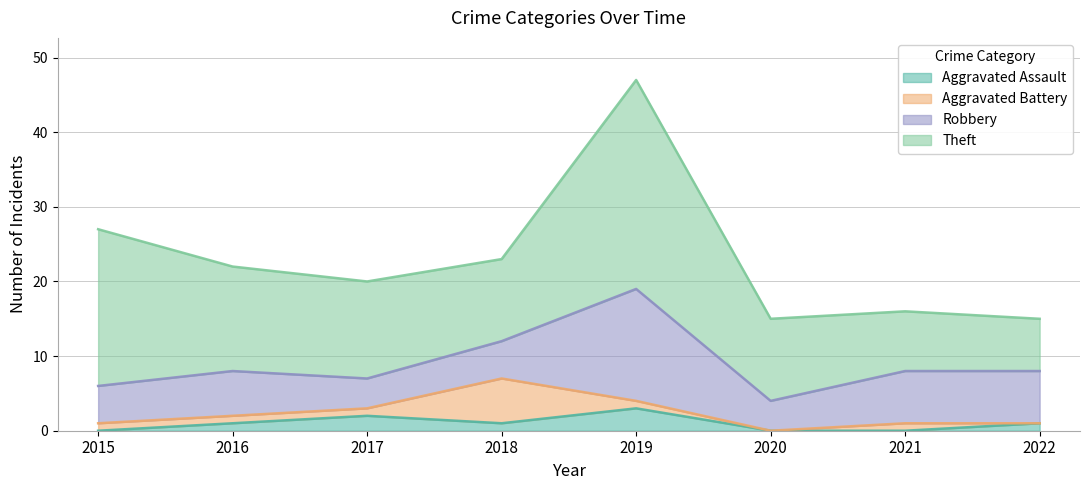

Which series changed the most between 2015 and 2019?

Robbery